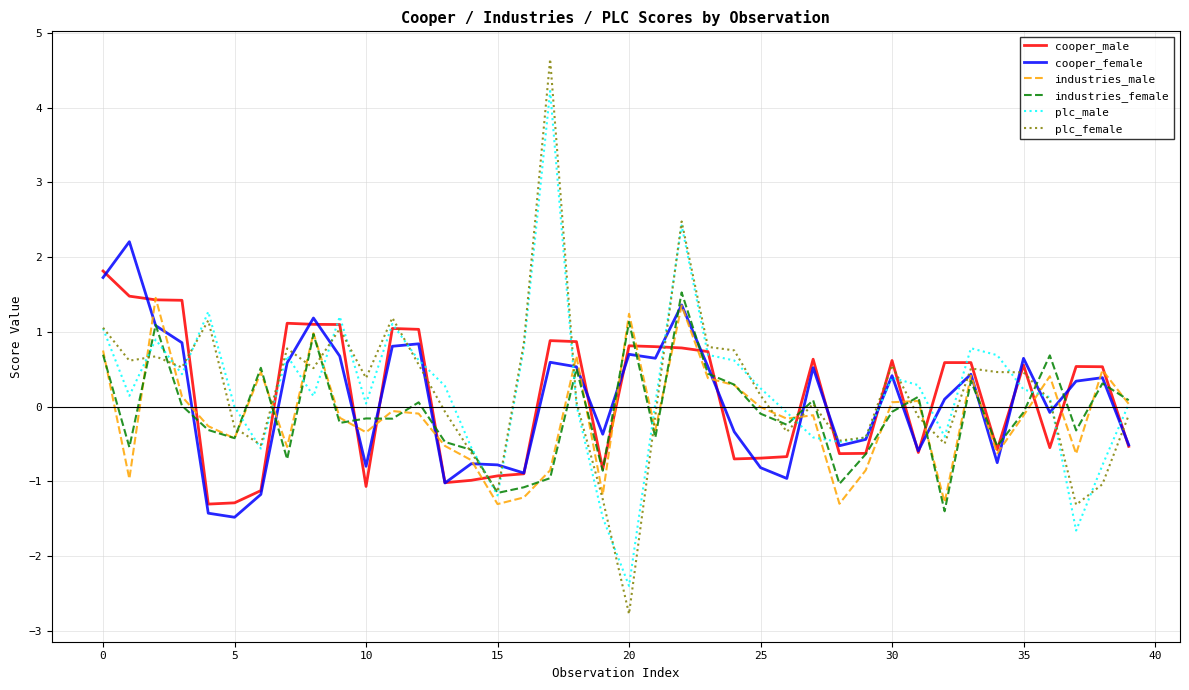

What is the minimum value for plc_male?

-2.4